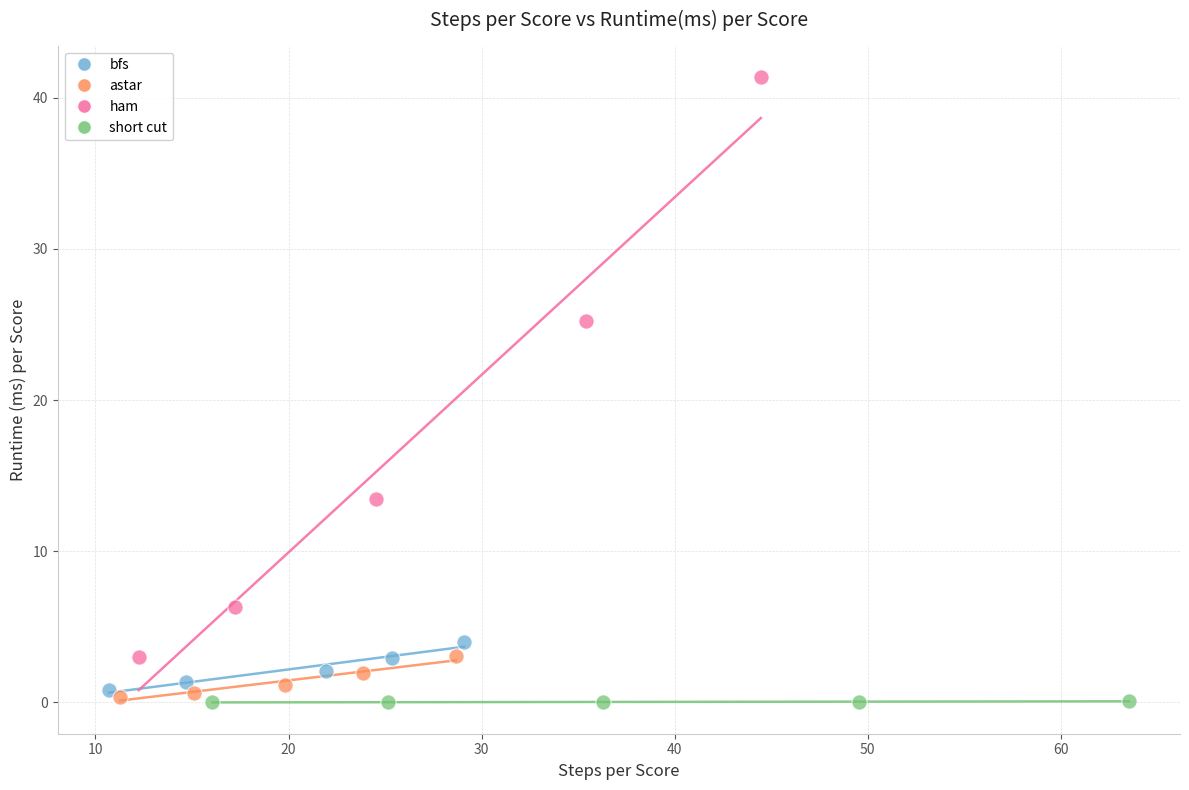

Which series reaches the minimum Y coordinate?

short cut